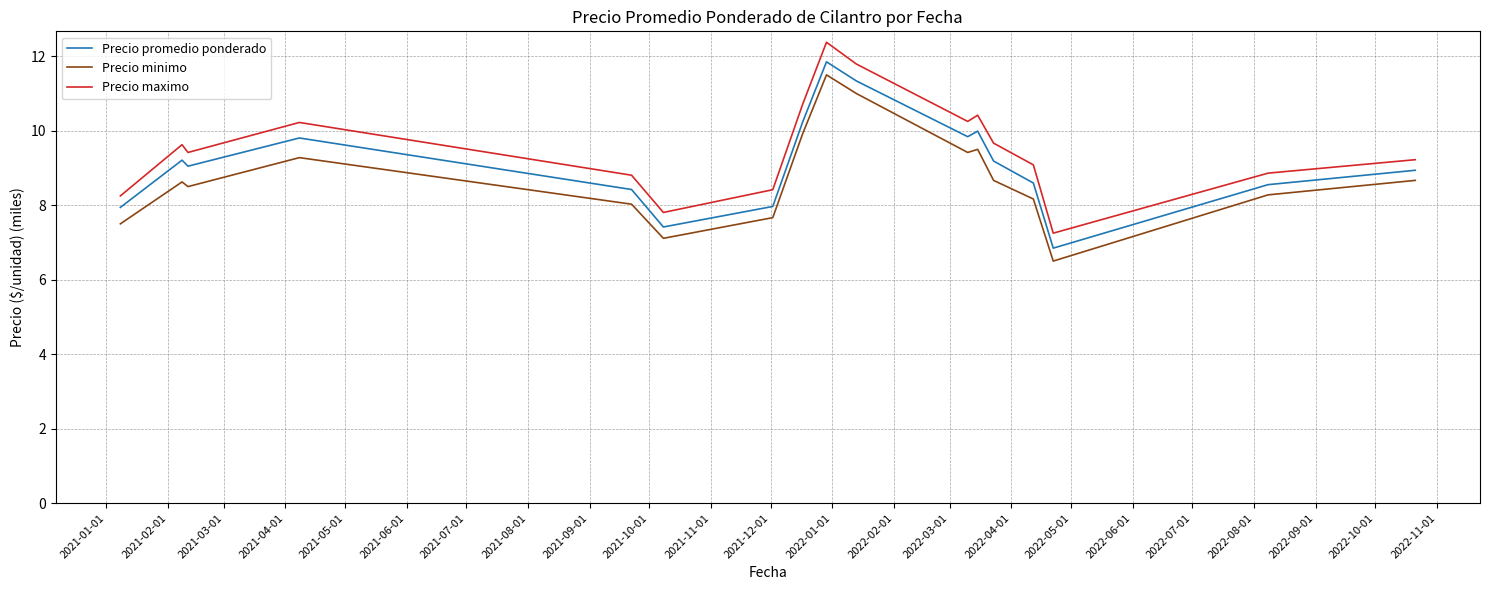

True or false: Precio minimo and Precio promedio ponderado intersect in this chart.

False